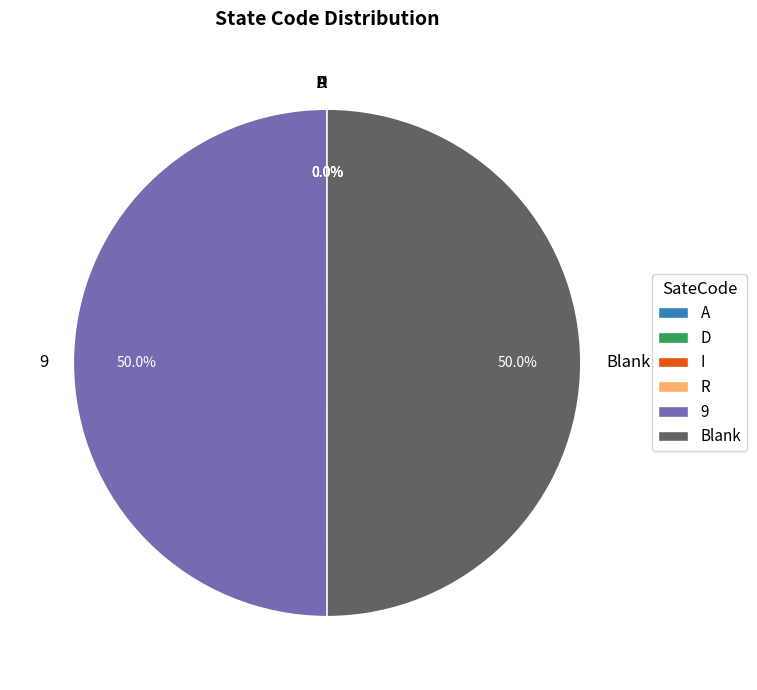

Rank the categories by value from lowest to highest.

A, D, I, R, Blank, 9